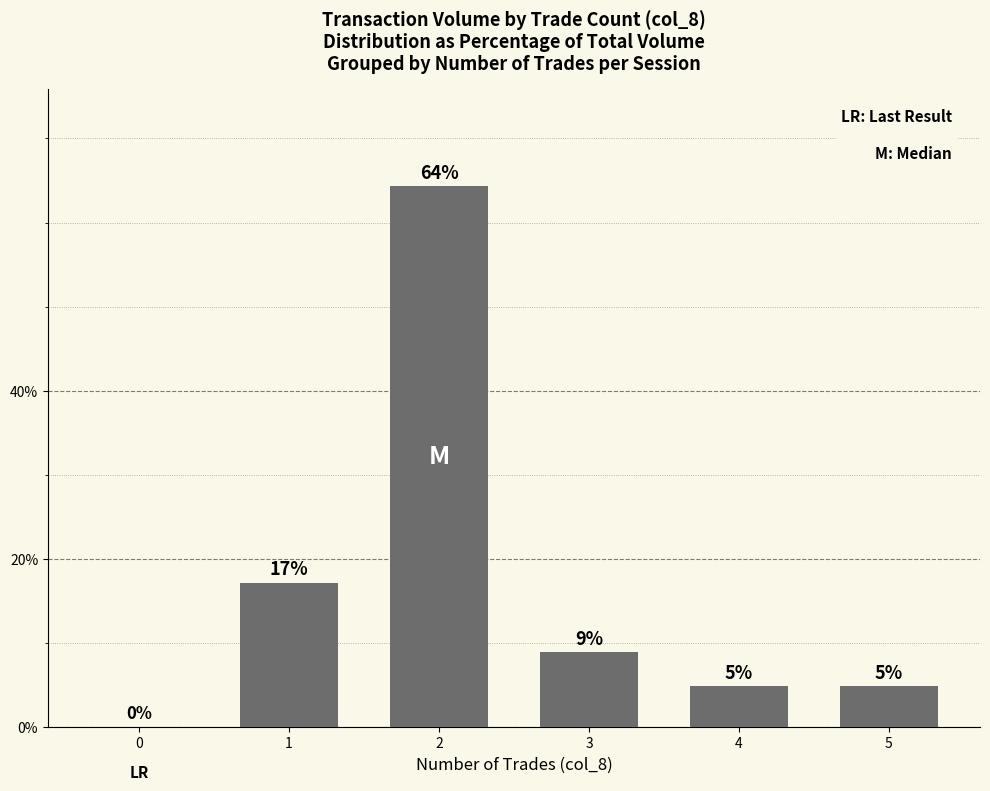

Which label corresponds to the largest value in the chart?

2